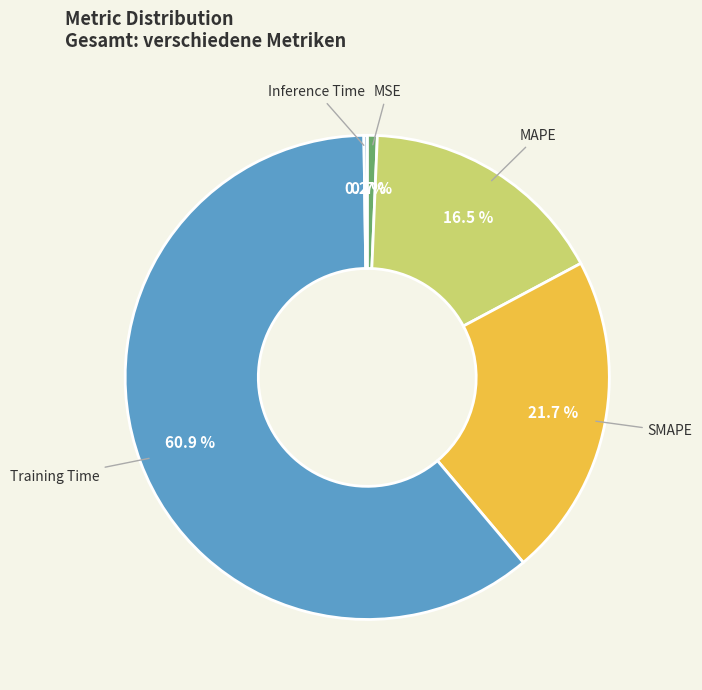

Which category has the biggest portion of the pie?

Training Time